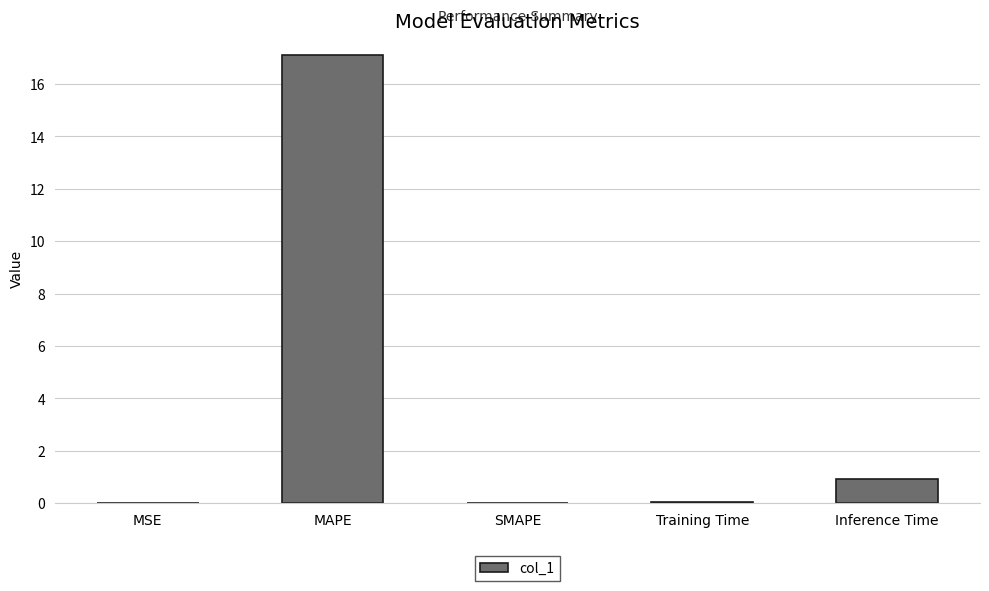

The chart shows a value of 17.1 at MAPE. True or false?

True